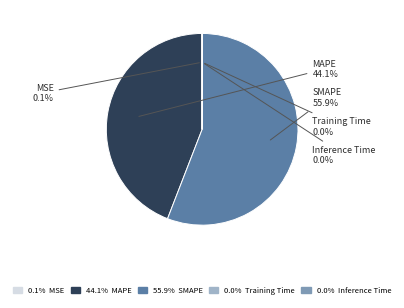

Is there a majority slice in this chart?

Yes